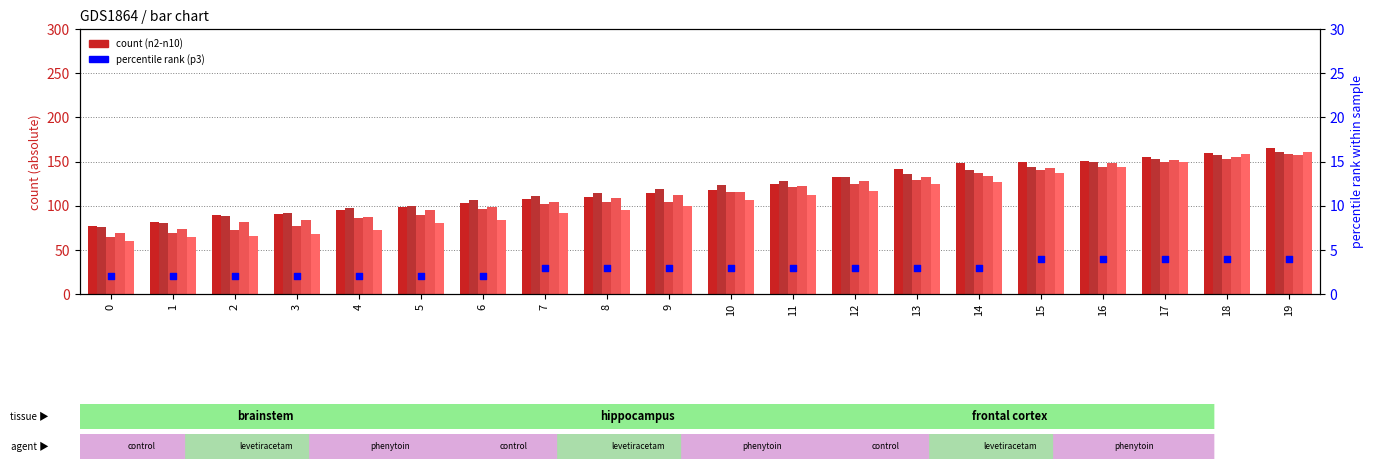

Is the value of n10 at 18 greater than the value of n2 at 16?

Yes